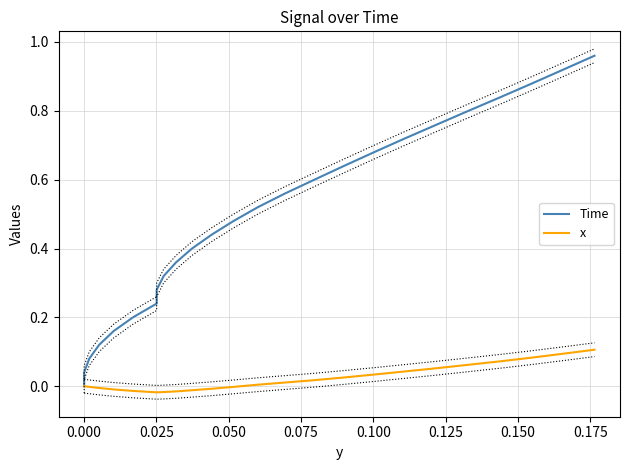

What are all the series names shown in the legend?

Time, x